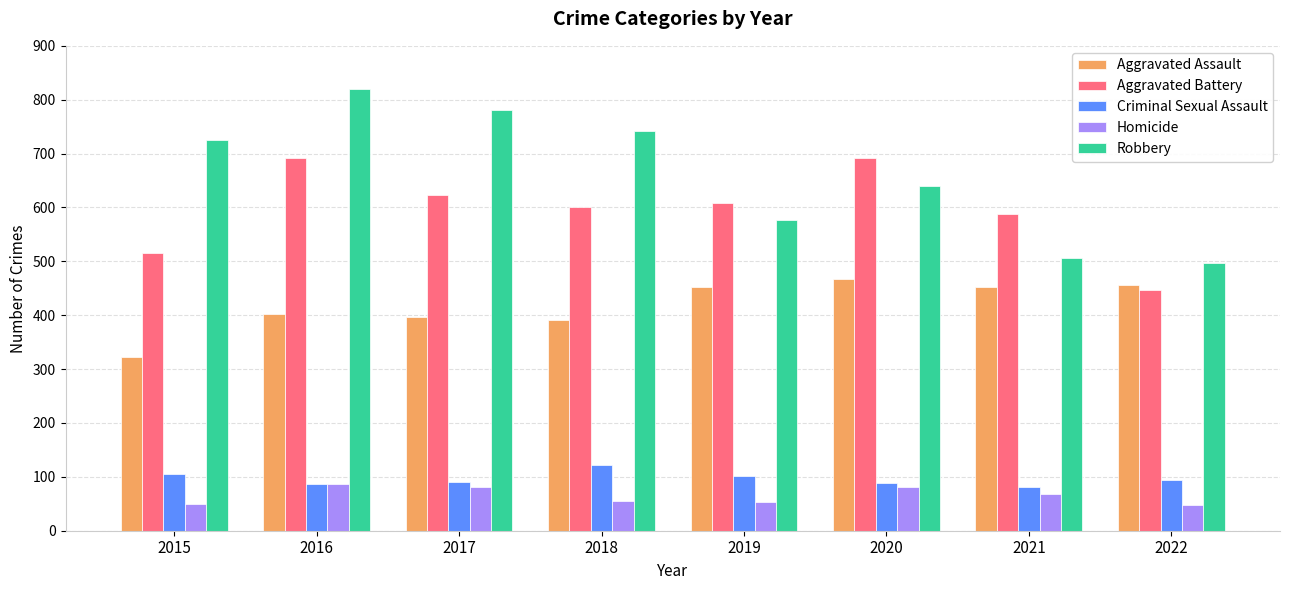

What is the total value across all series at 2022?

1542